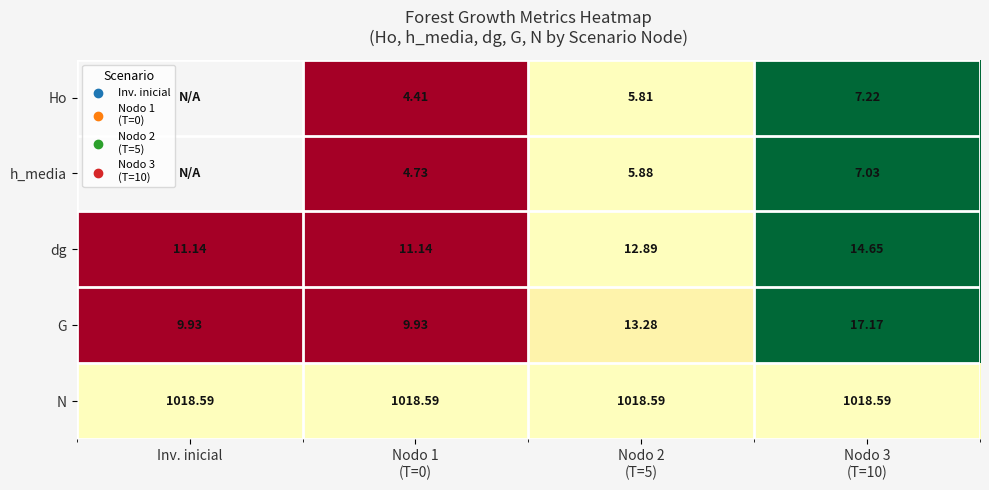

At which category is the sum across all series the highest?

Nodo 3
(T=10)